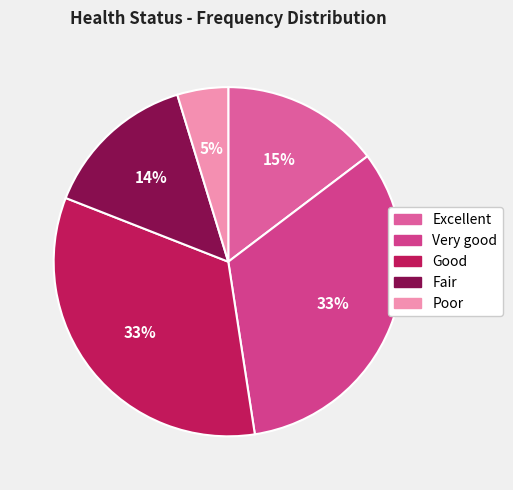

To the nearest percent, what is the combined percentage of Poor and Very good?

38%